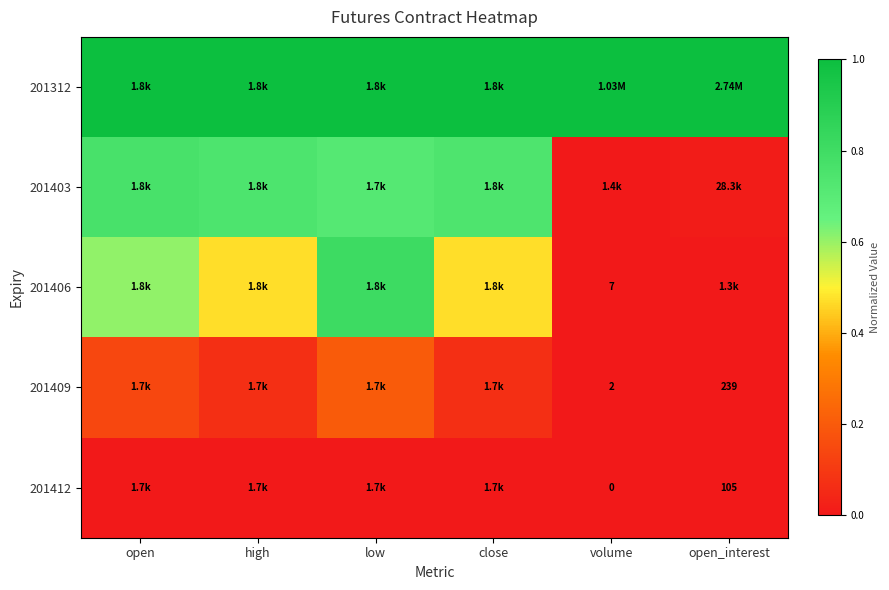

At high, list the series in order from largest to smallest.

201312, 201403, 201406, 201409, 201412